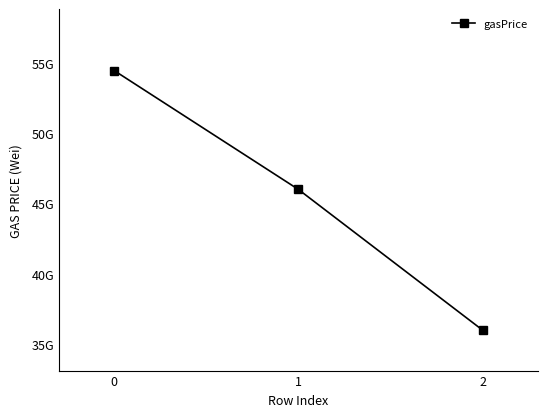

Does the chart have visible grid lines?

No